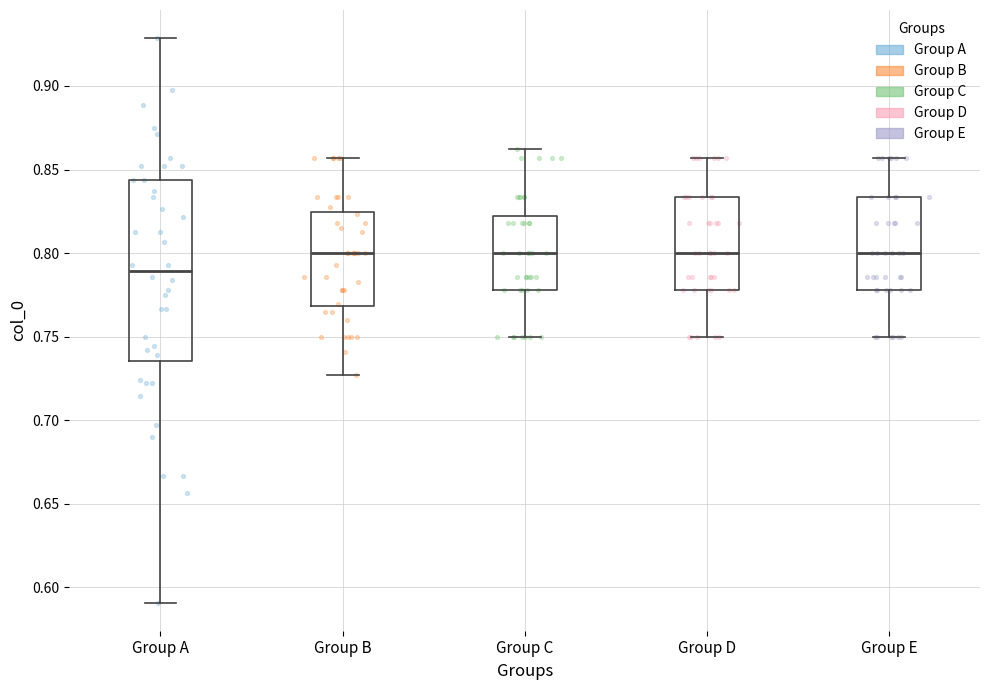

Which box is the tallest, from its lower edge to its upper edge?

Group A